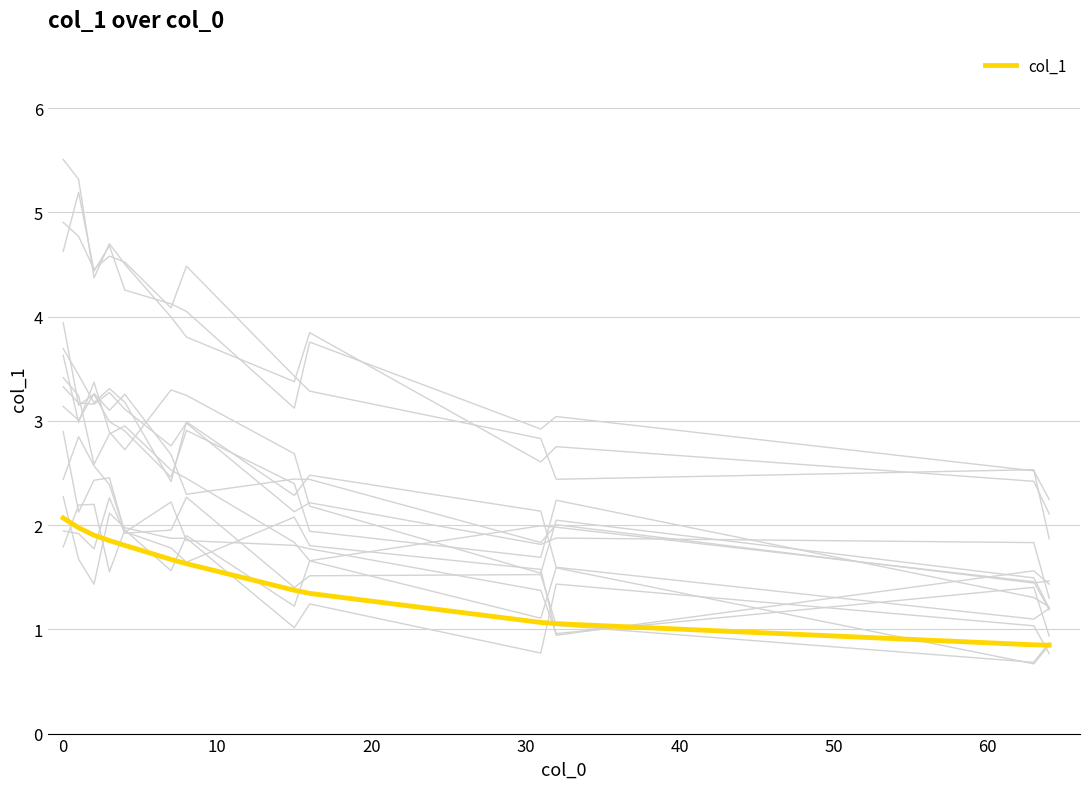

What is the maximum value for col_1?

2.1